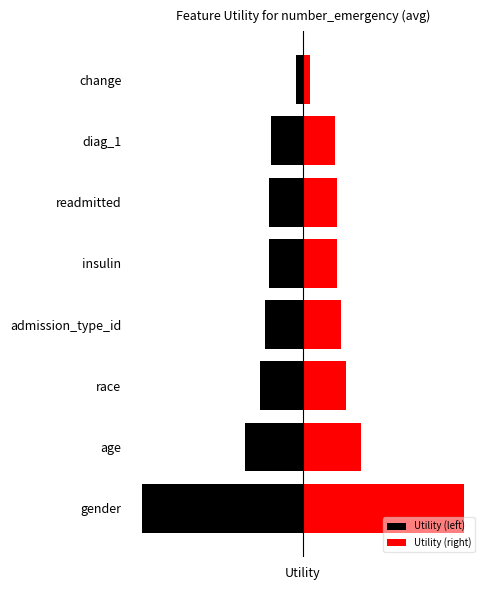

At readmitted, list the series in order from smallest to largest.

Utility (left), Utility (right)